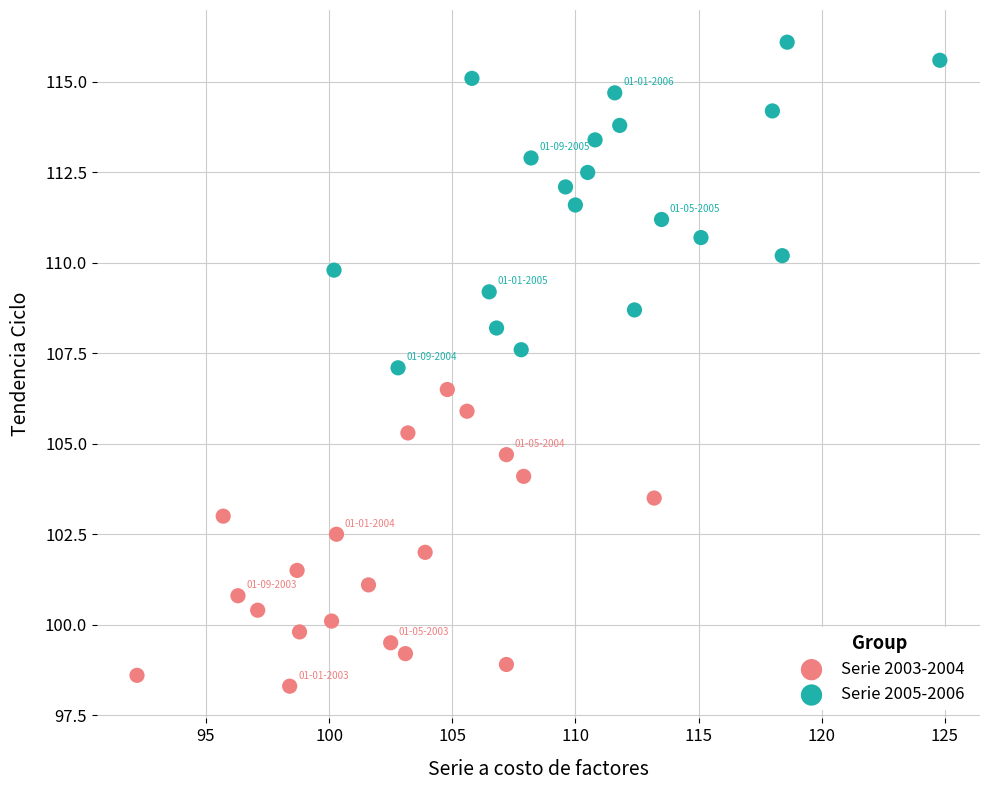

Which series contains the highest Y value?

Serie 2005-2006